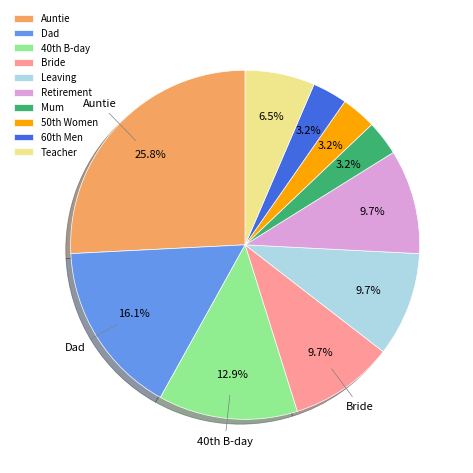

Which has a higher value, Mum or Dad?

Dad